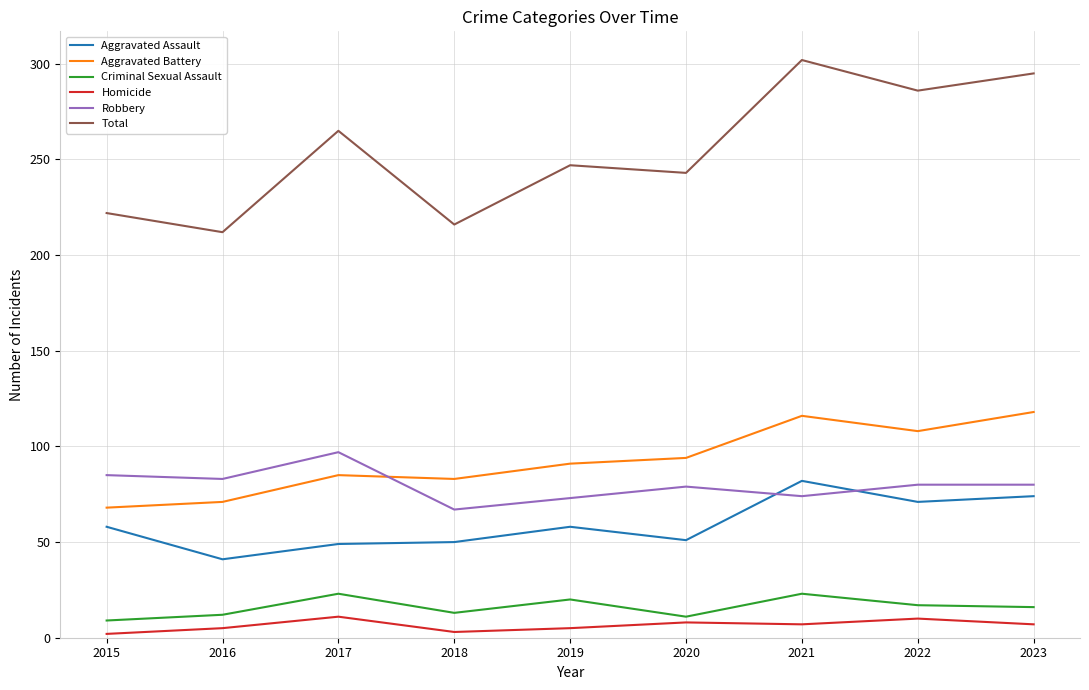

Which series has the widest spread of values?

Total